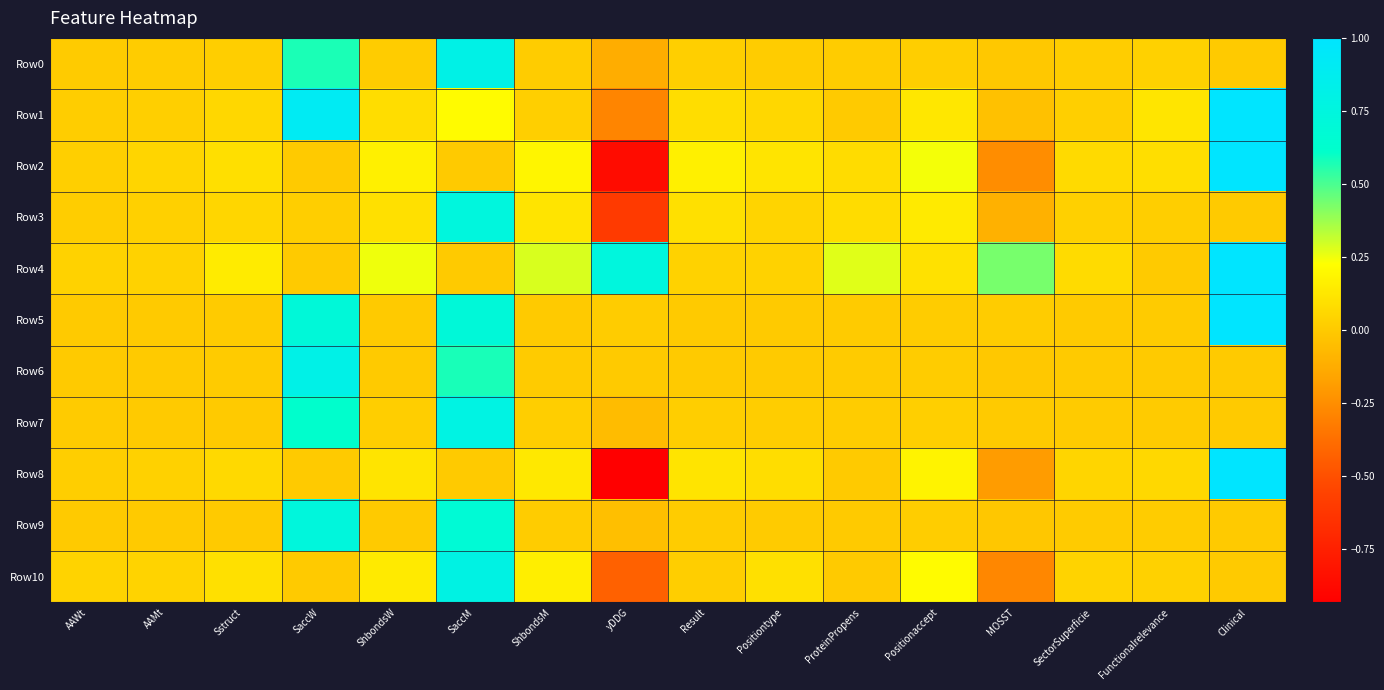

What is the total value across all series at Result?

0.6